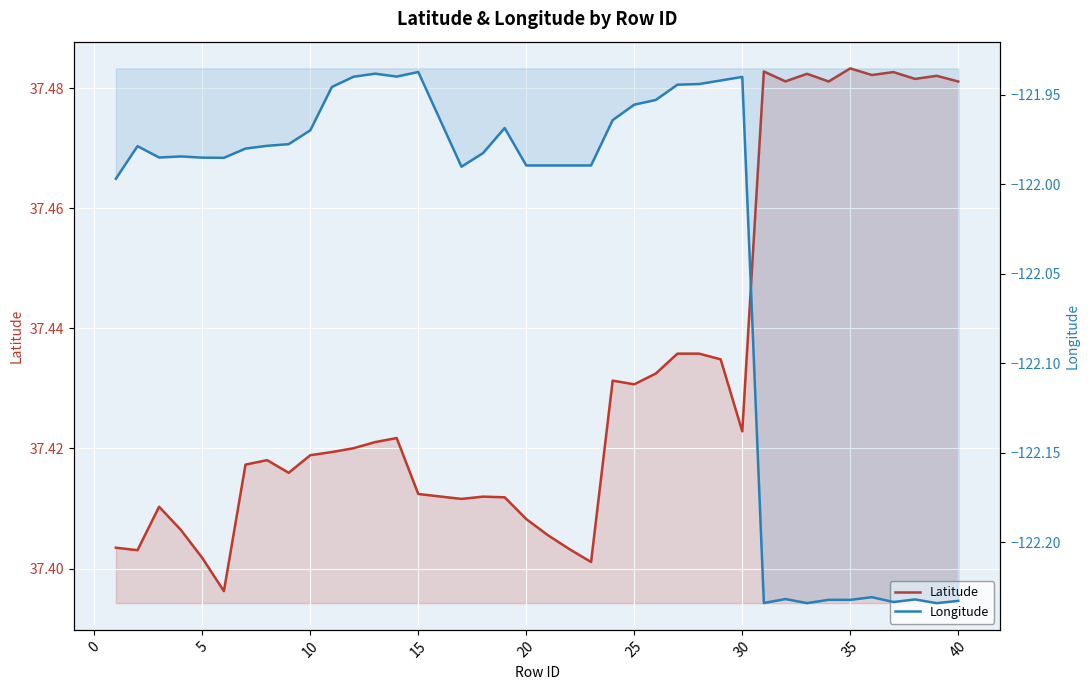

True or false: Latitude and Longitude intersect in this chart.

False